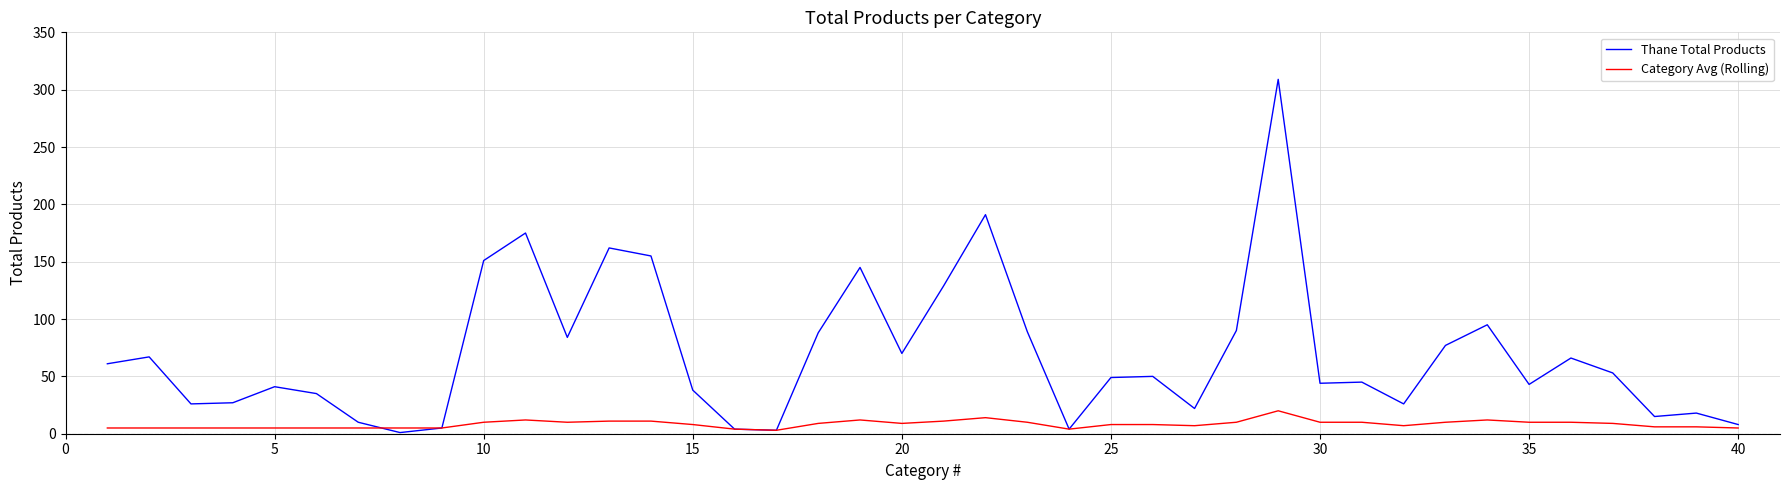

What is the greatest value displayed?

309